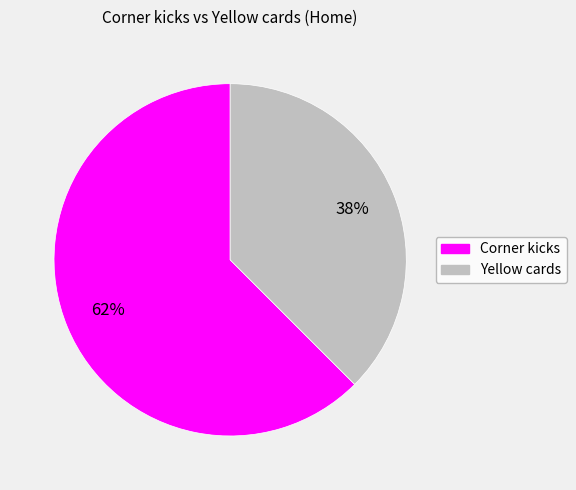

To the nearest percent, what is the combined percentage of Yellow cards and Corner kicks?

100%